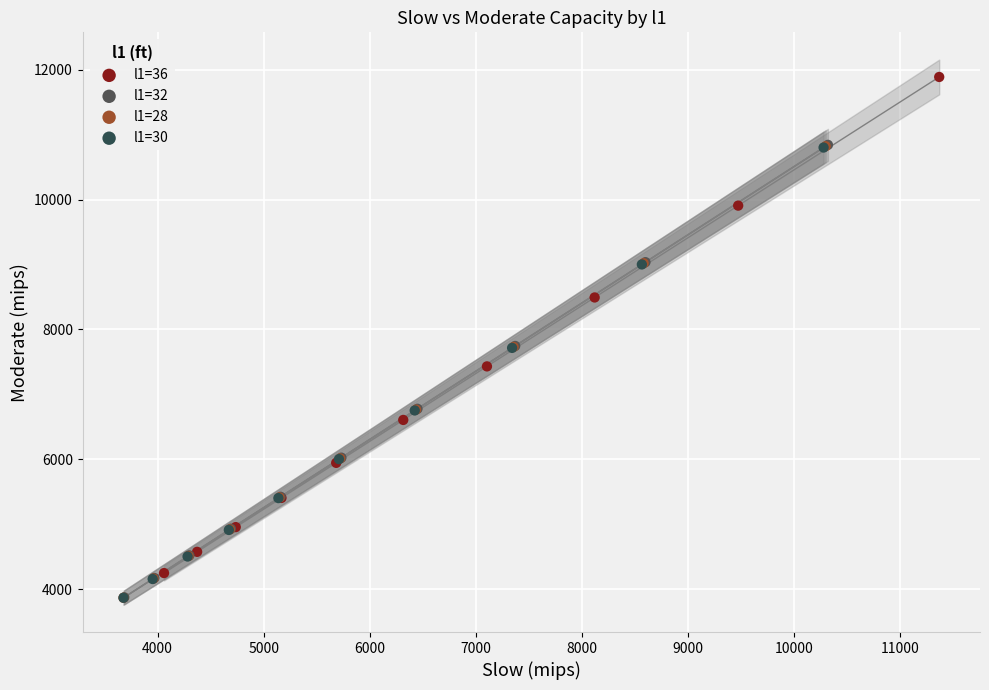

Which series reaches the maximum Y coordinate?

l1=36